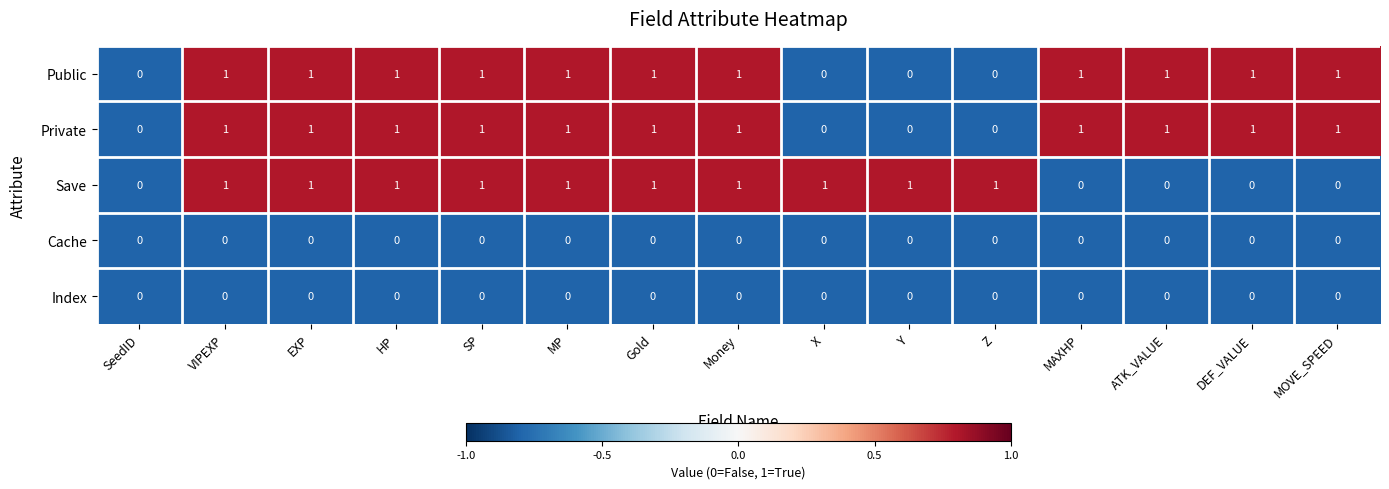

True or false: Cache has a value of 0 at EXP.

True